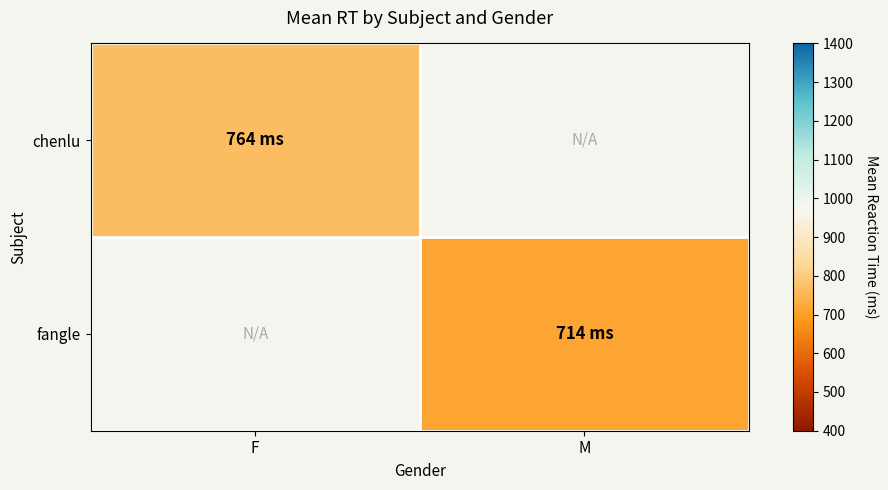

What is the smallest value displayed?

713.5